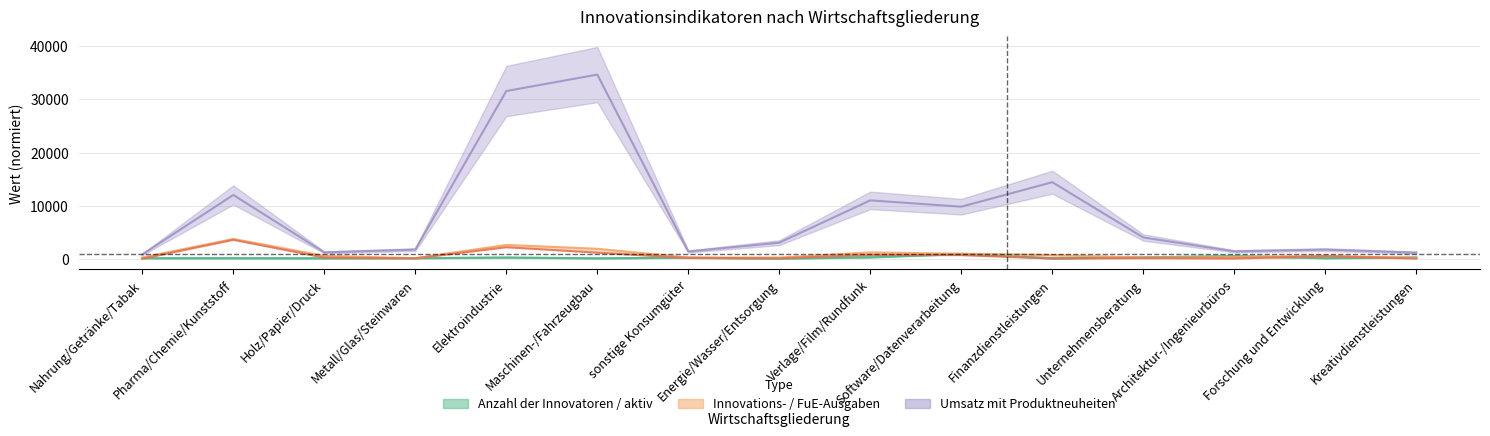

At which label does Anzahl der innovations-aktiven Unternehmen reach its minimum?

Energie/Wasser/Entsorgung